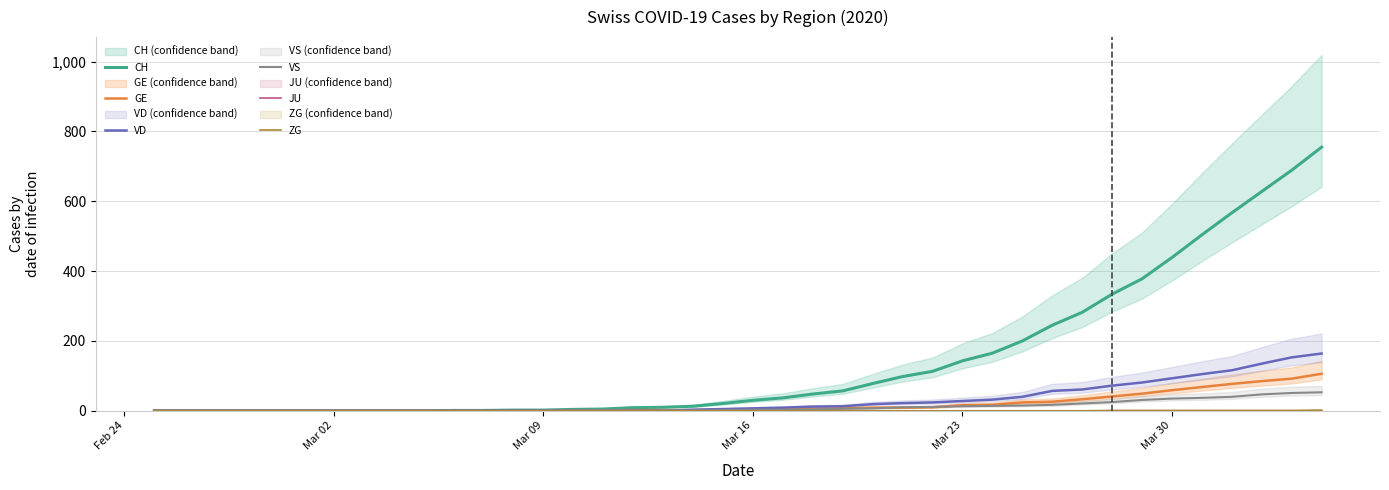

What is the maximum value for CH?

755